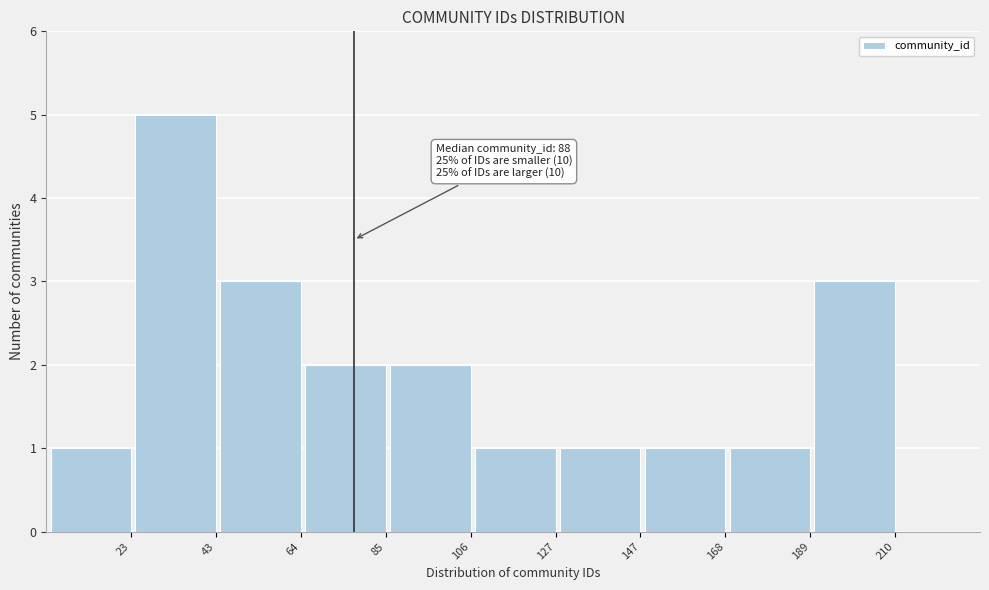

Reading right to left, list all the values displayed in this chart.

3	1	1	1	1	2	2	3	5	1